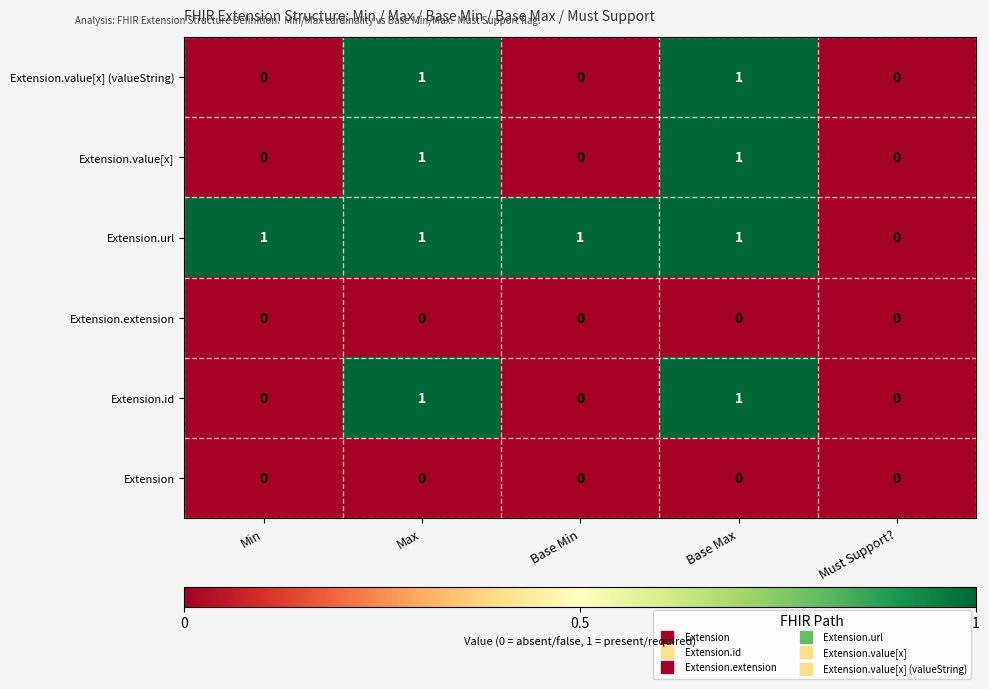

Is the value of Extension.id at Min greater than the value of Extension.url at Min?

No